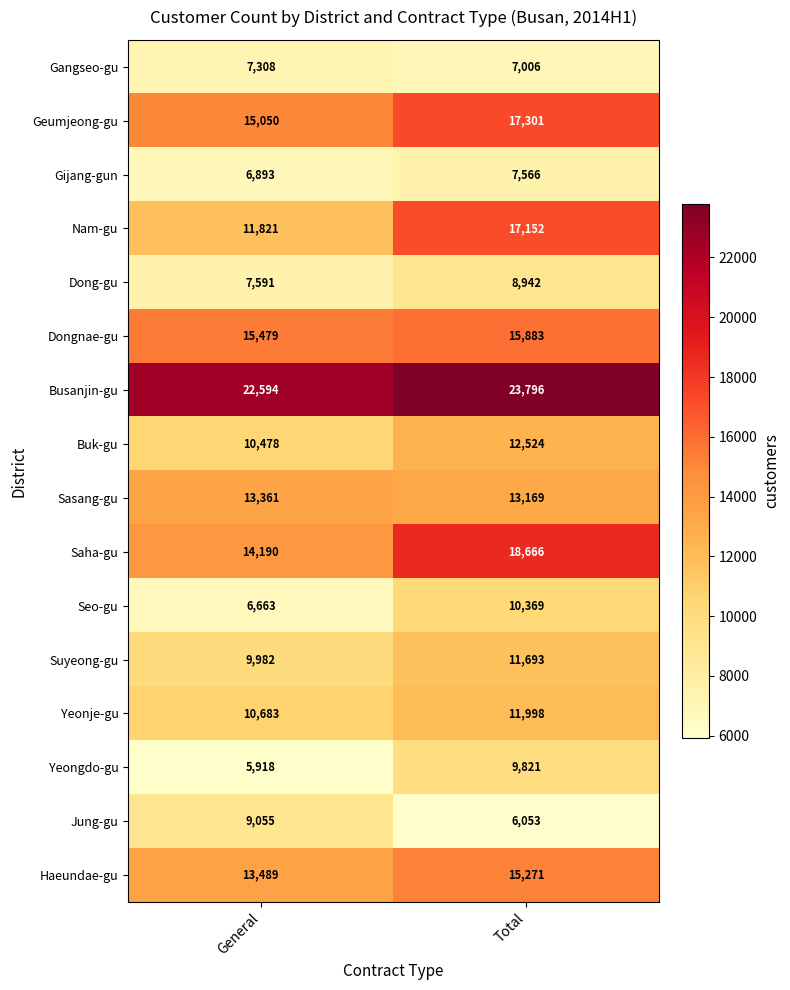

Rank the series by their maximum value, from highest to lowest.

Busanjin-gu, Saha-gu, Geumjeong-gu, Nam-gu, Dongnae-gu, Haeundae-gu, Sasang-gu, Buk-gu, Yeonje-gu, Suyeong-gu, Seo-gu, Yeongdo-gu, Jung-gu, Dong-gu, Gijang-gun, Gangseo-gu